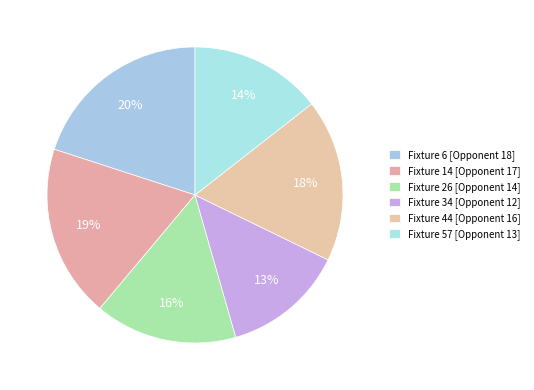

What is the largest slice in the pie chart?

Fixture 6